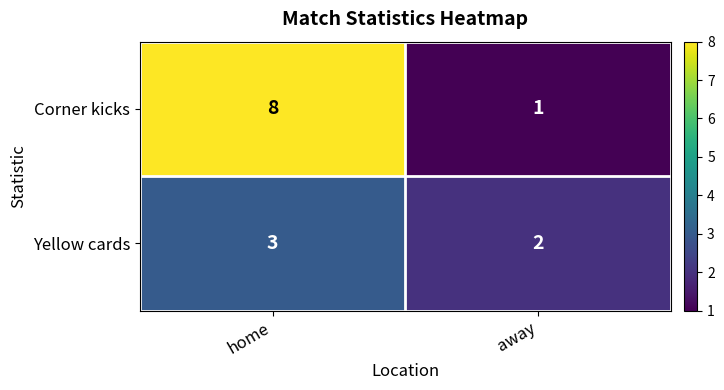

What value does the Corner kicks series have at home?

8